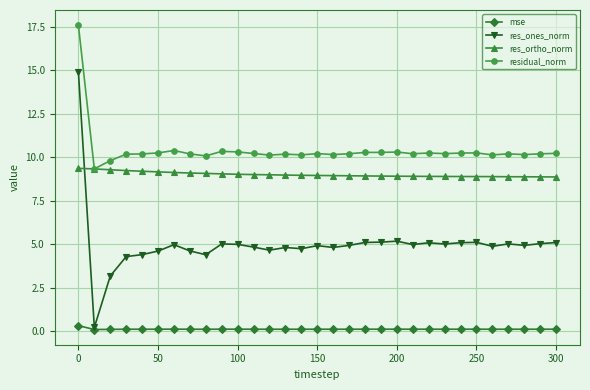

Which series has the largest range (max minus min)?

res_ones_norm